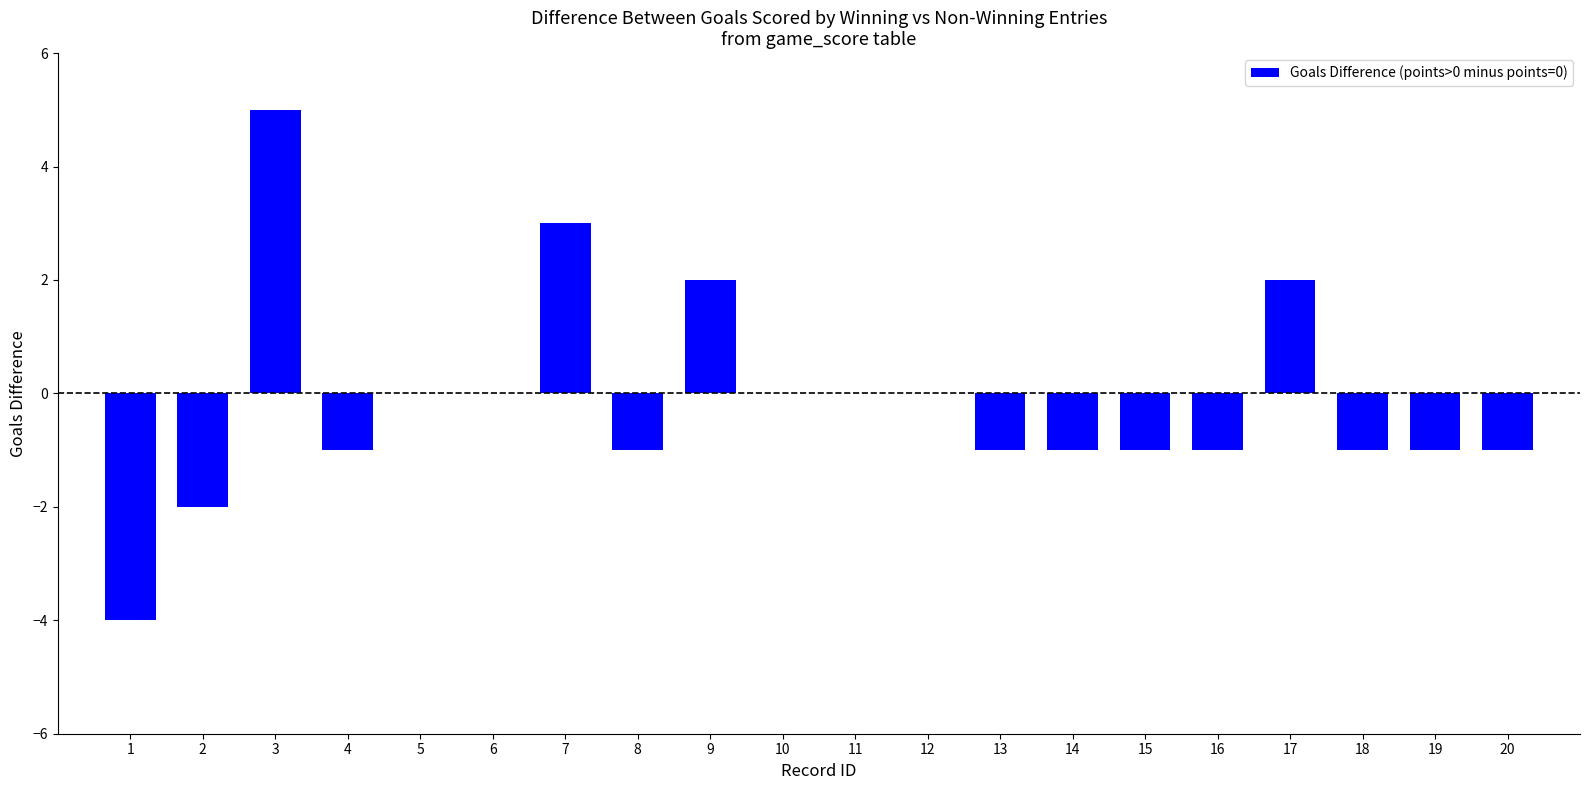

What is the sum of all values?

-3